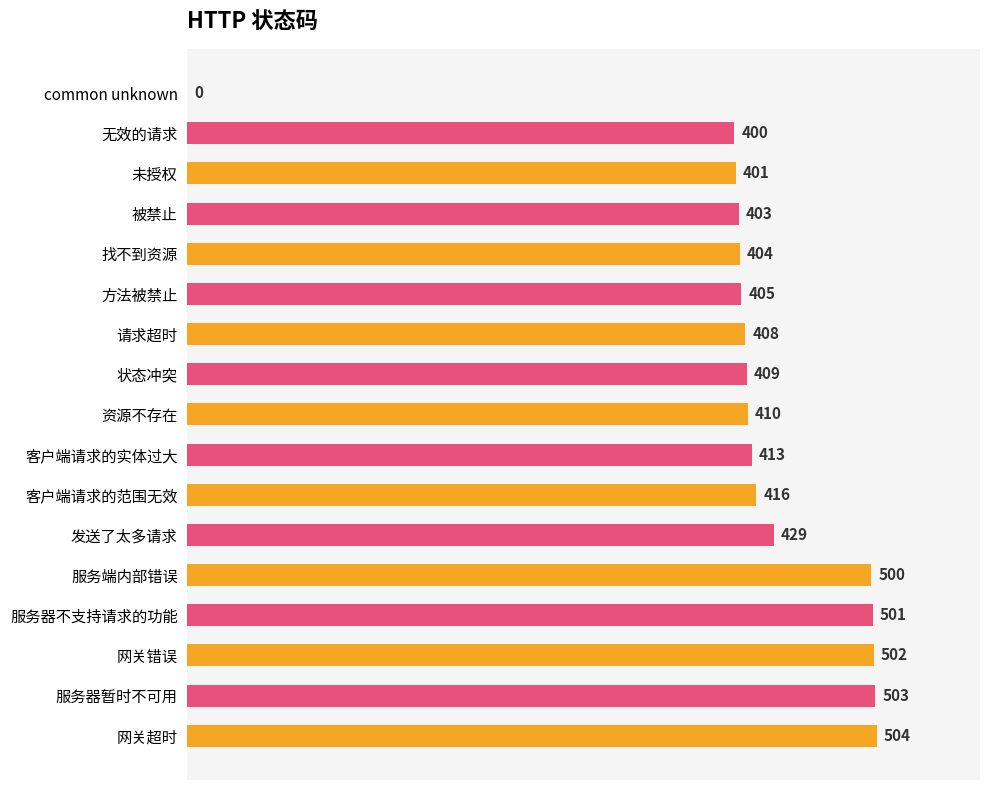

What value does the data have at 请求超时, to the nearest 100?

400